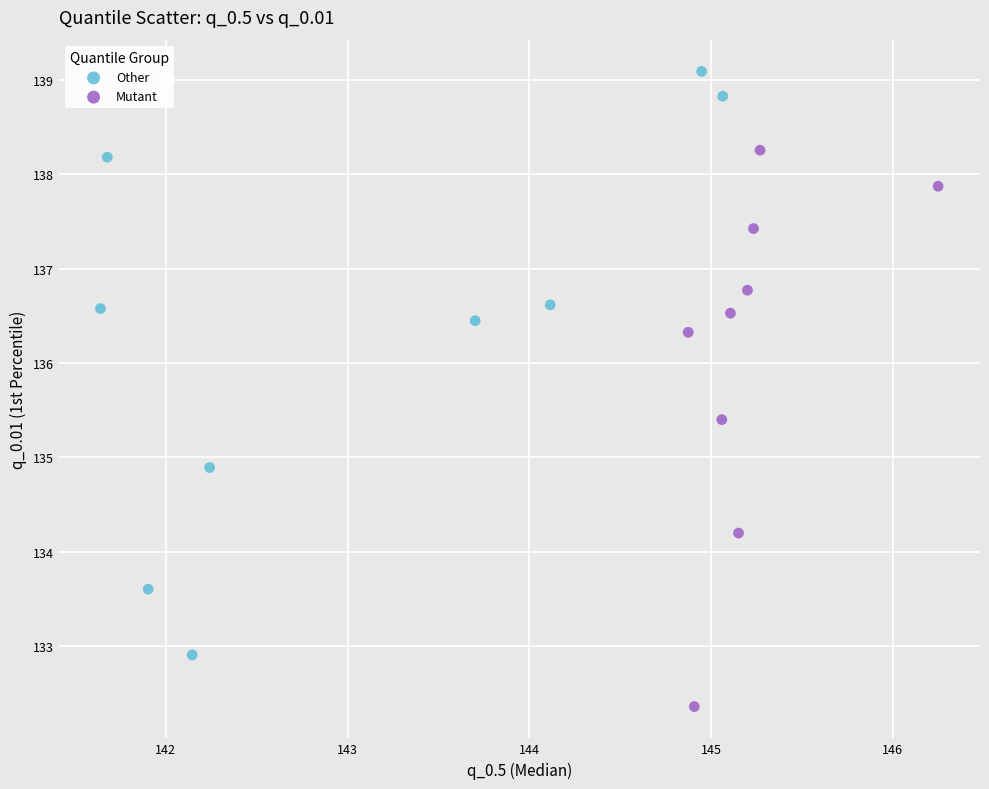

Which series has the widest spread of Y values?

Other